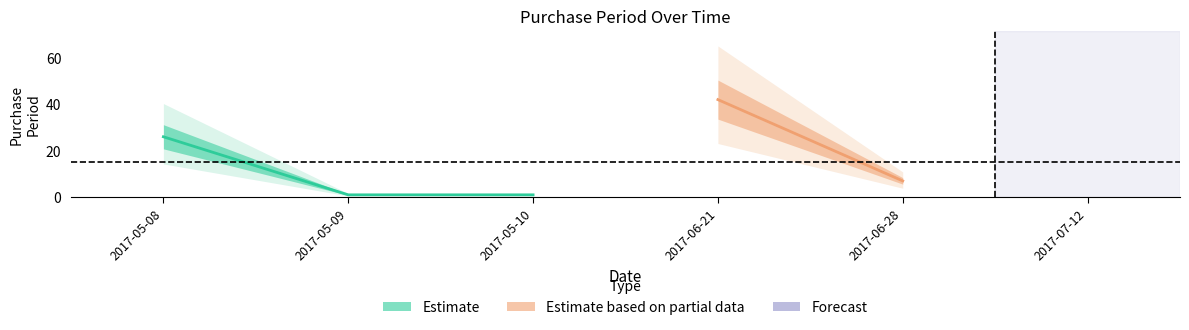

What is the label of the 4th point from the right?

2017-05-10